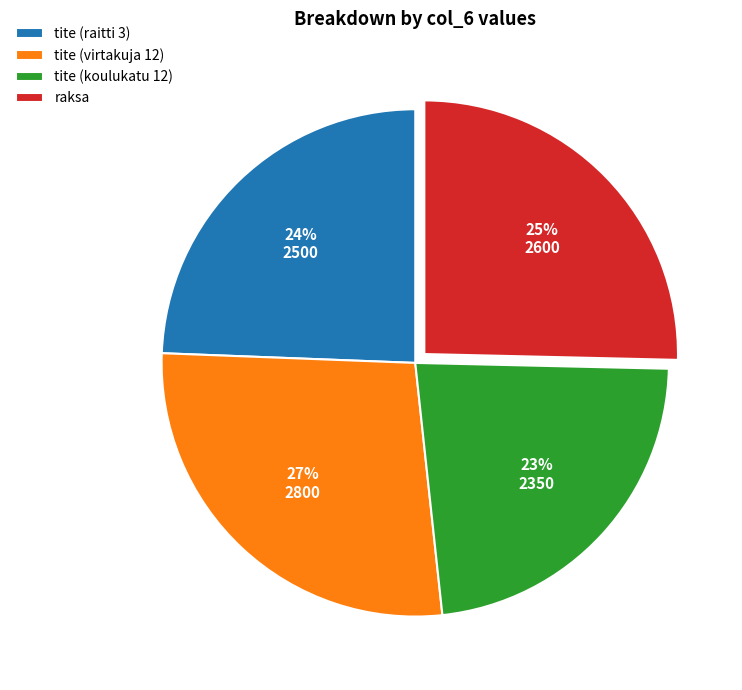

Is there a majority slice in this chart?

No